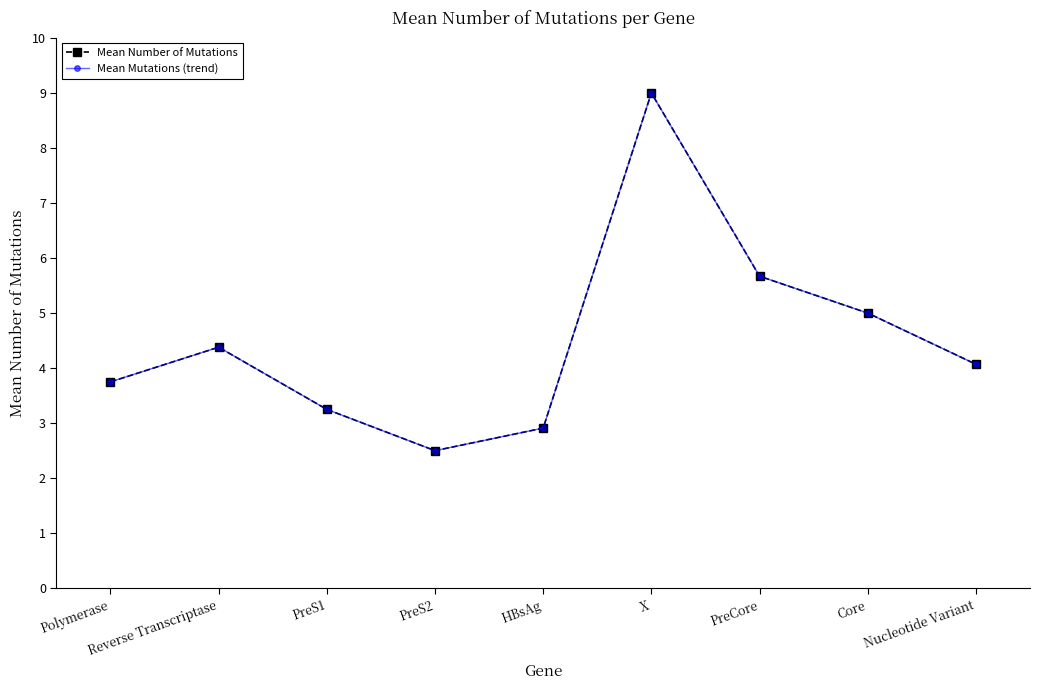

Reading left to right, transcribe all the data shown in this chart.

Mean Number of Mutations: 3.8	4.4	3.2	2.5	2.9	9.0	5.7	5.0	4.1
Mean Mutations (trend): 3.8	4.4	3.2	2.5	2.9	9.0	5.7	5.0	4.1